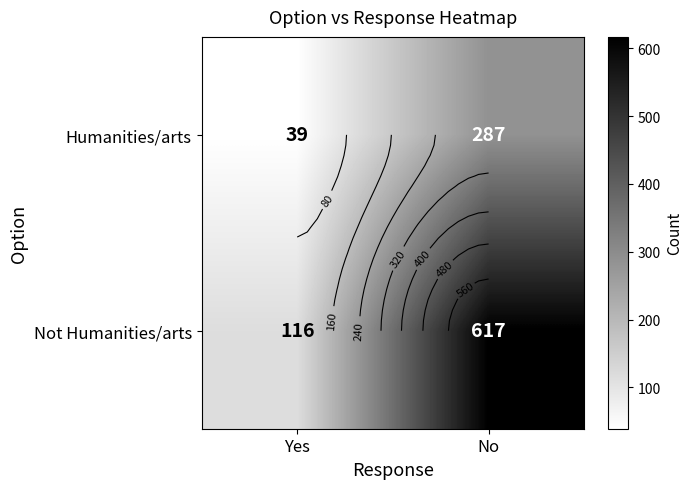

Which series has the largest total across all categories?

Not Humanities/arts